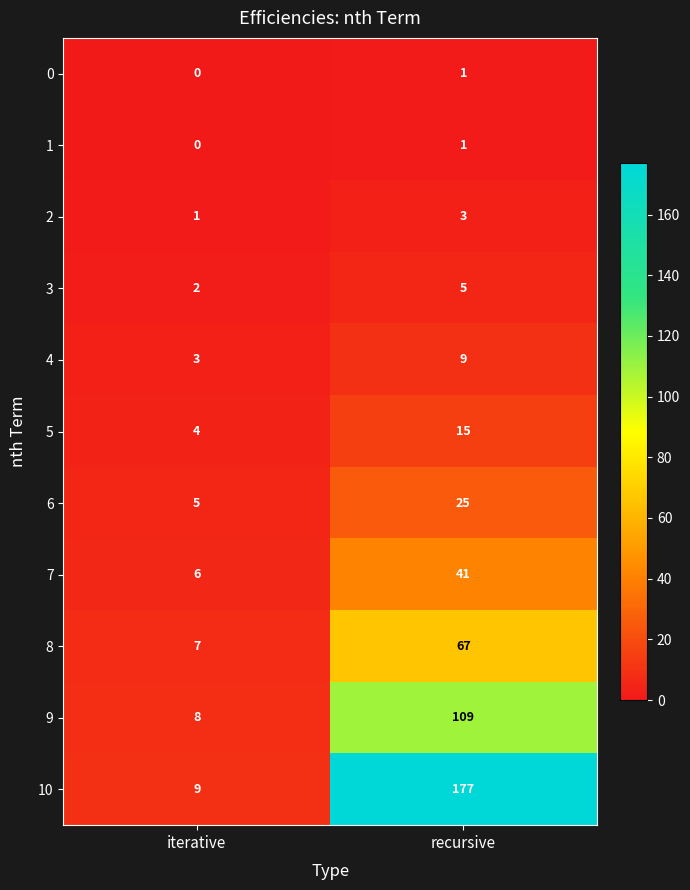

True or false: 3 has a value of 1 at iterative.

False